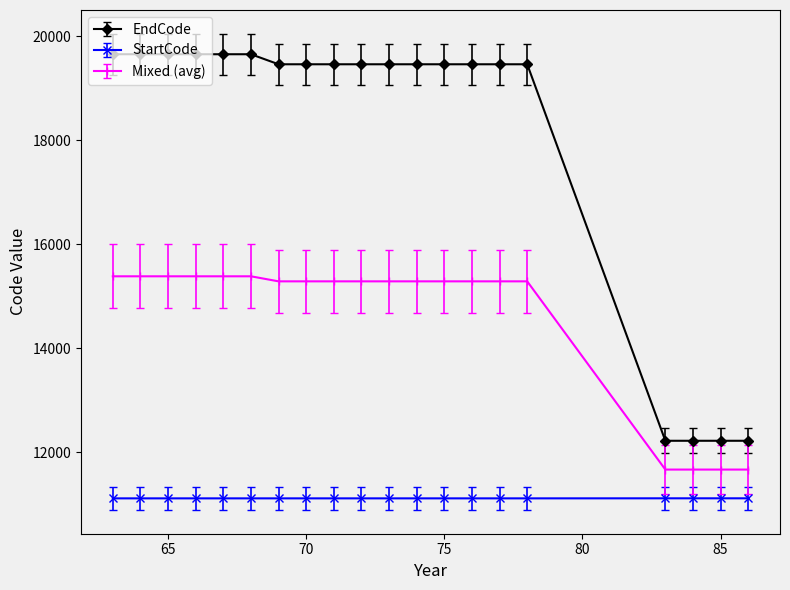

What is the sum of all EndCode values?

361406